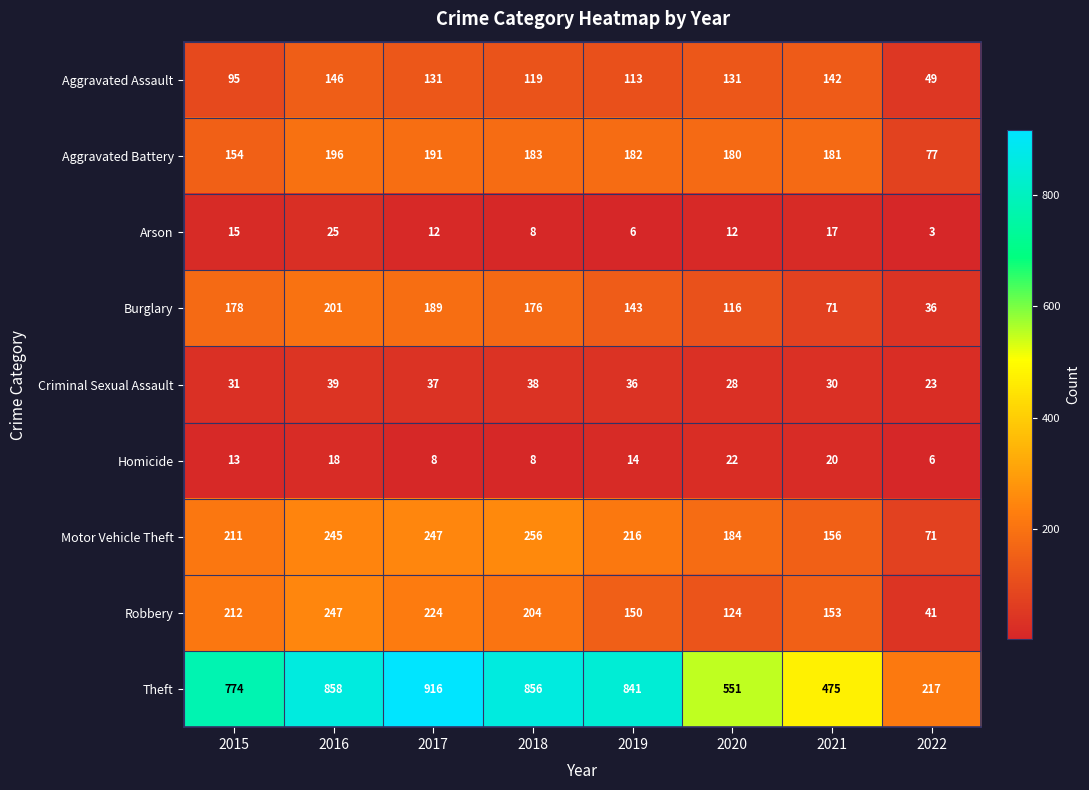

What is the sum of all Homicide values?

109